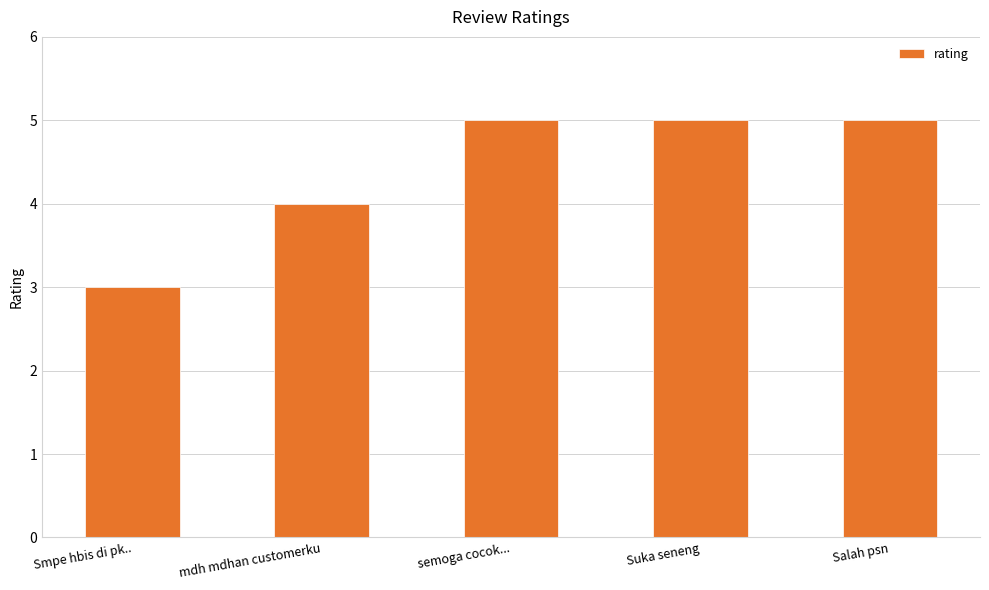

How many values are between 4 and 5?

4